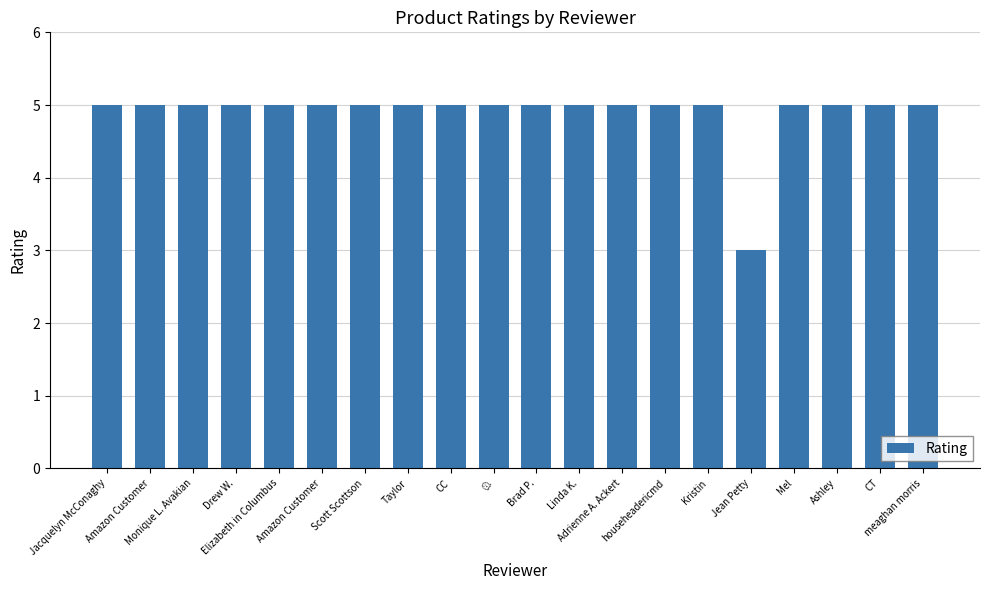

The value at Brad P. is 5. True or false?

True